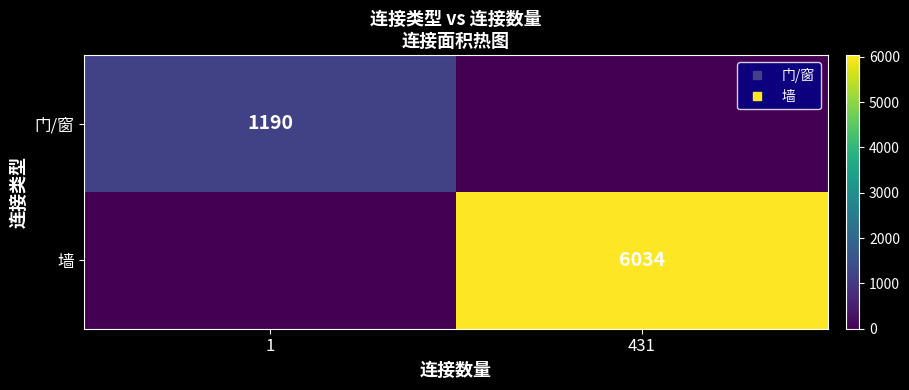

What is the total value across all series at 1?

1190